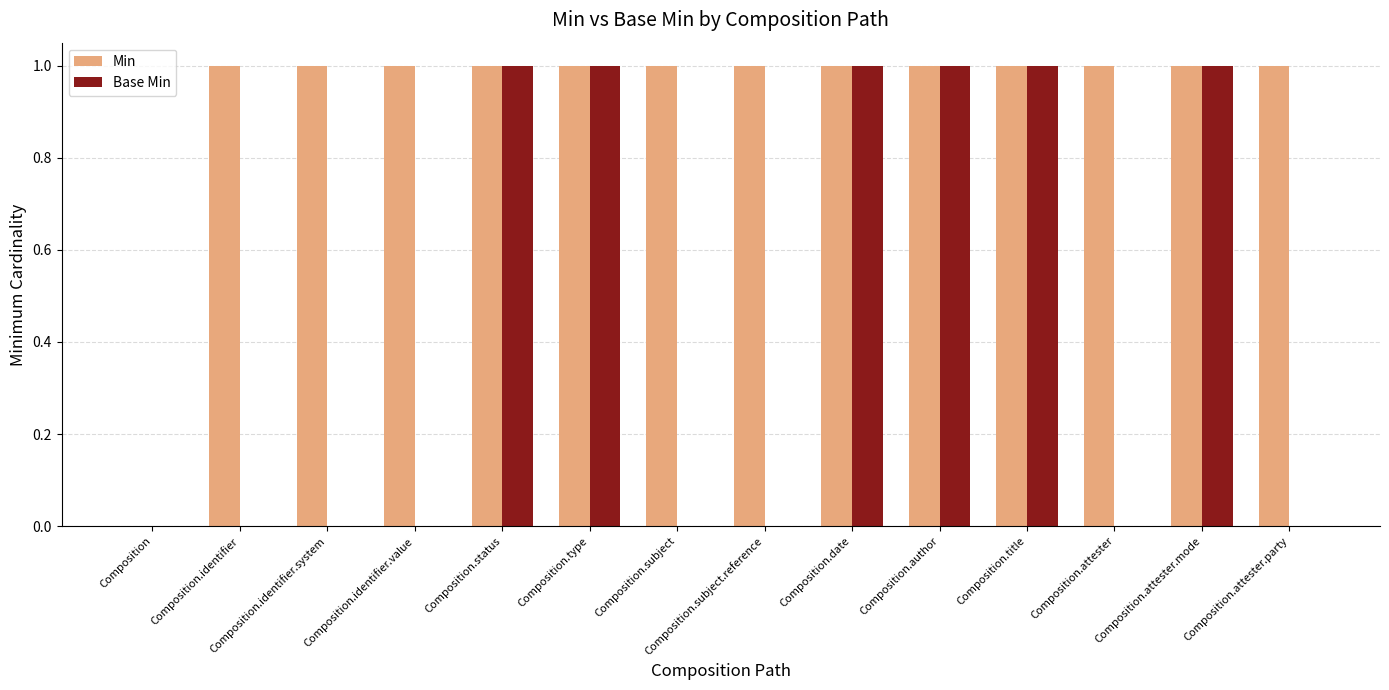

Is the value of Base Min at Composition.subject.reference greater than the value of Min at Composition.attester.mode?

No